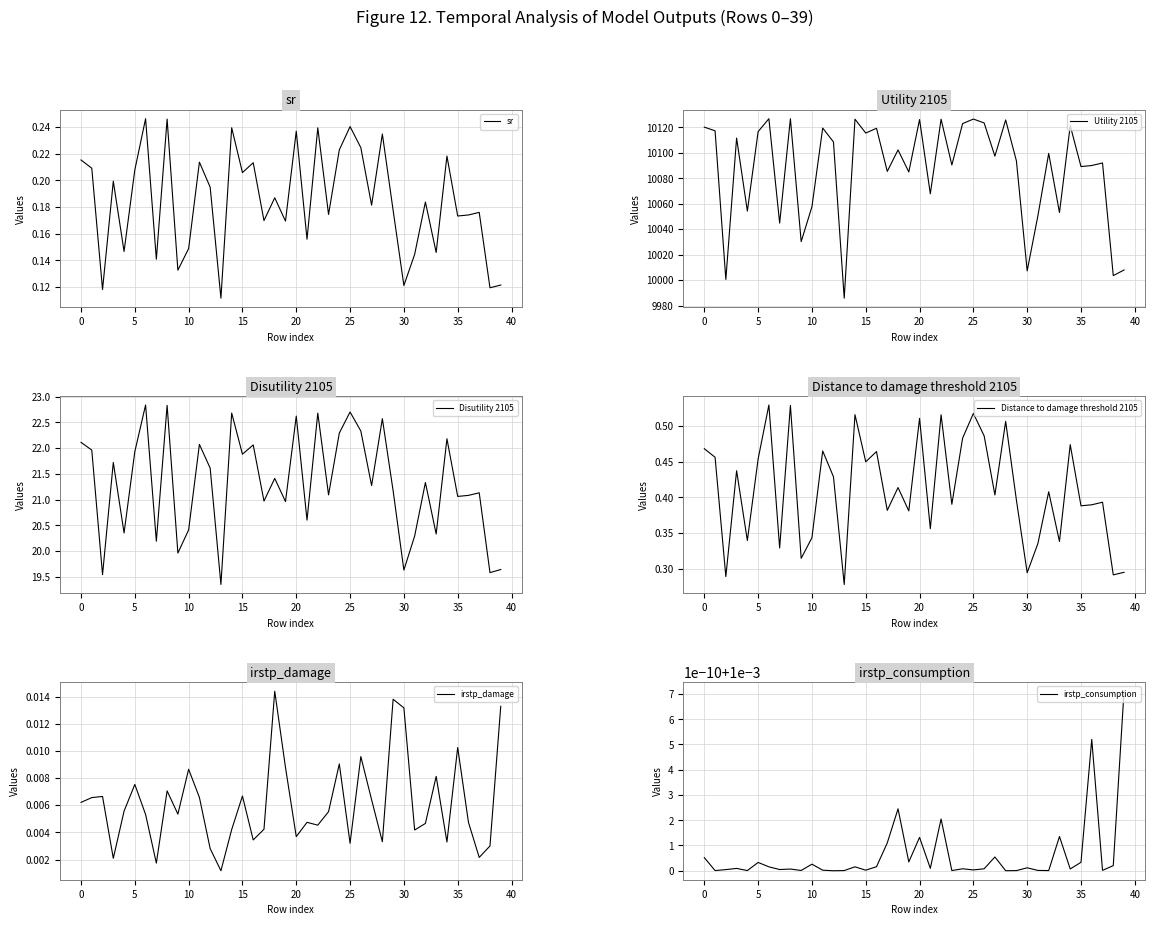

At which category does the chart reach its peak across all series?

25